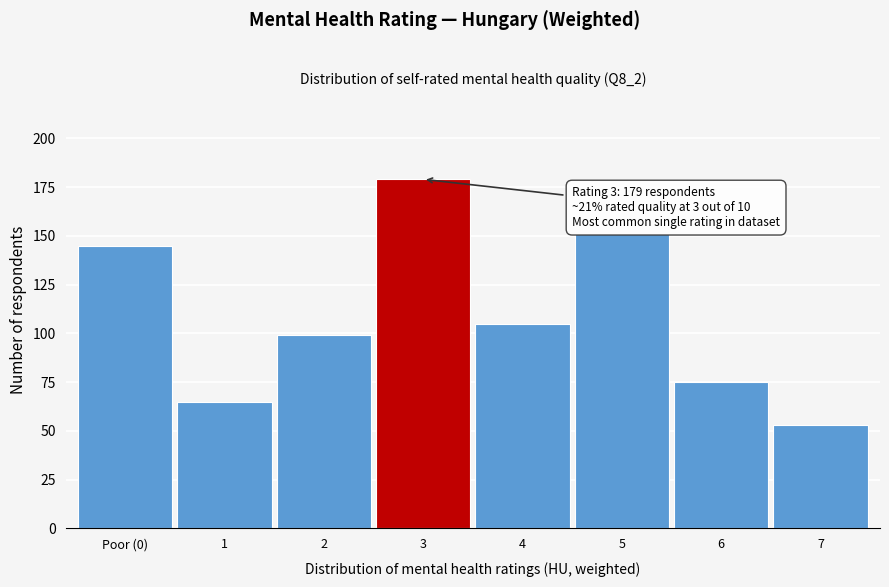

Reading left to right, what are all the values shown in this chart?

145	65	99	179	105	151	75	53